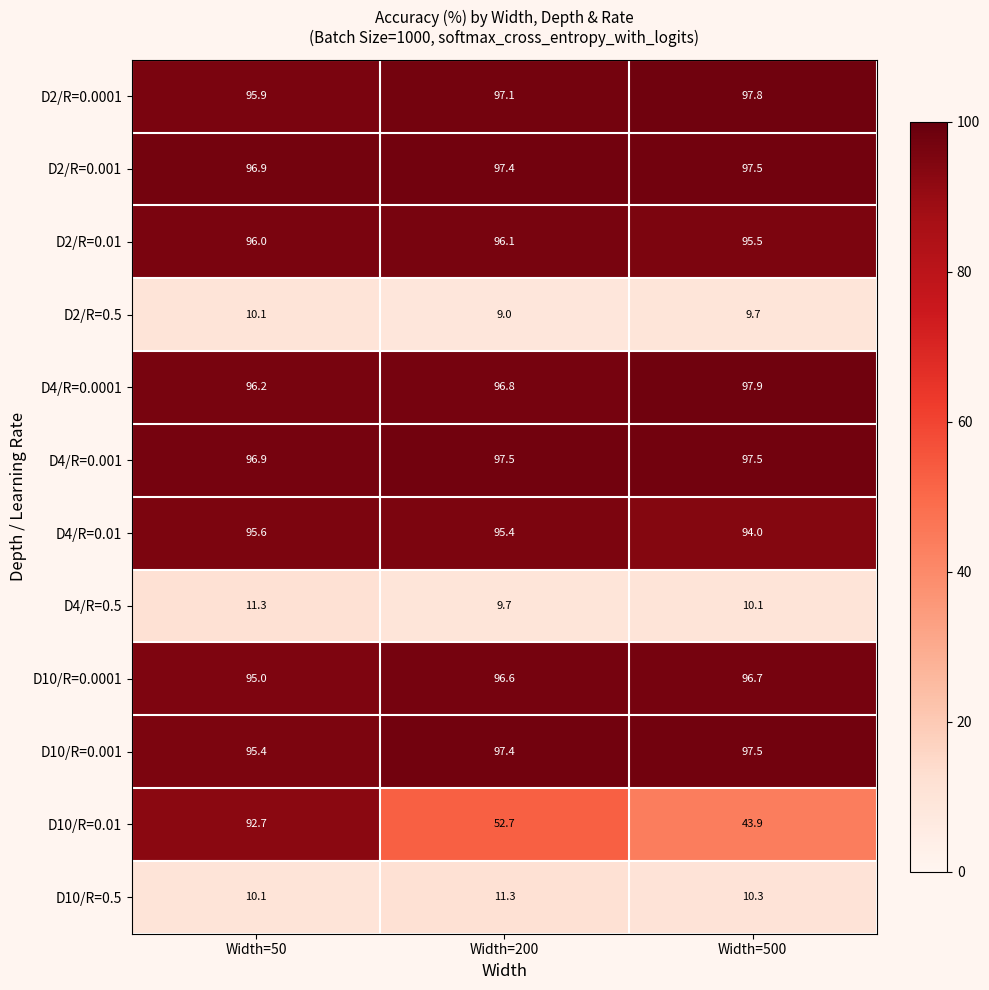

Which series has the largest range (max minus min)?

D10/R=0.01